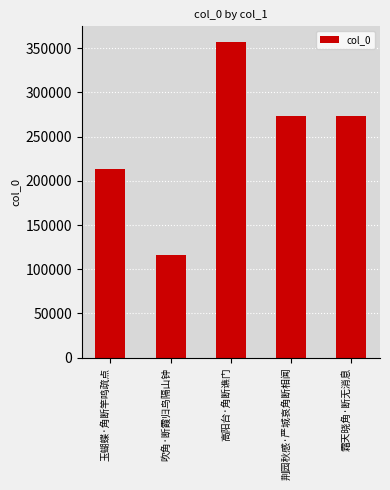

What is the minimum value shown in the chart?

115815